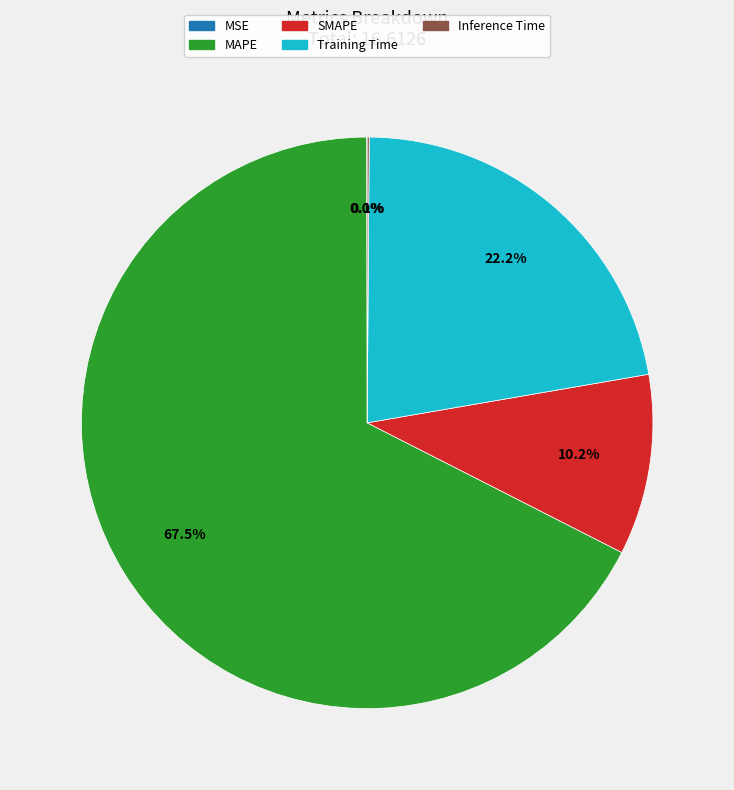

Which slice is the largest?

MAPE